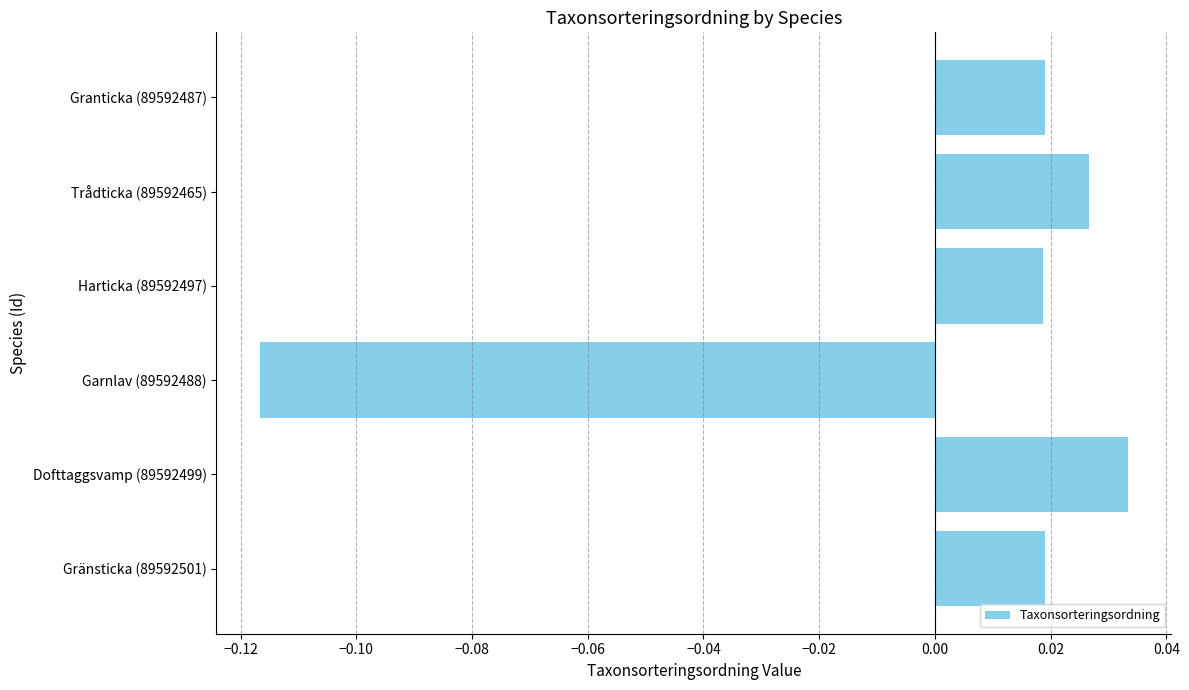

How many data points are above 0?

5